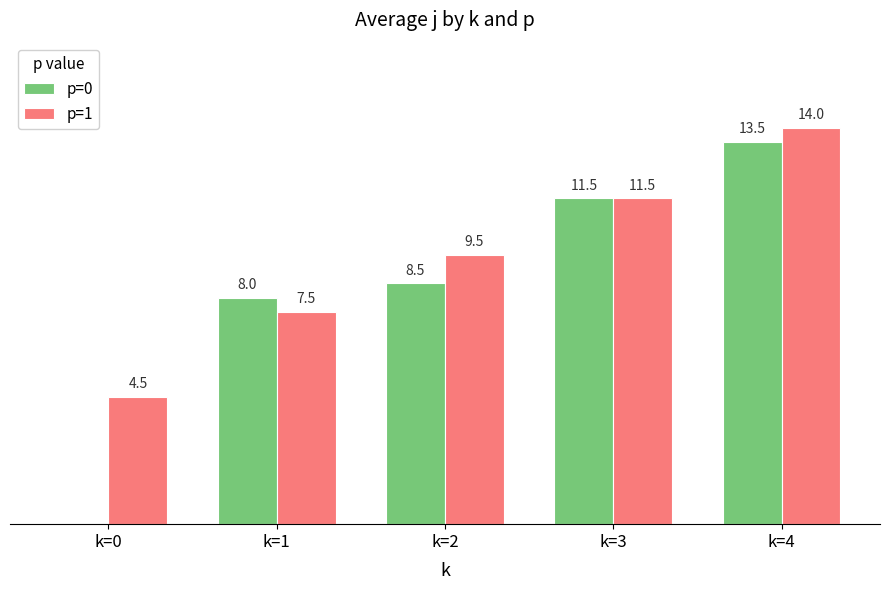

Which series has the largest total across all categories?

p=1